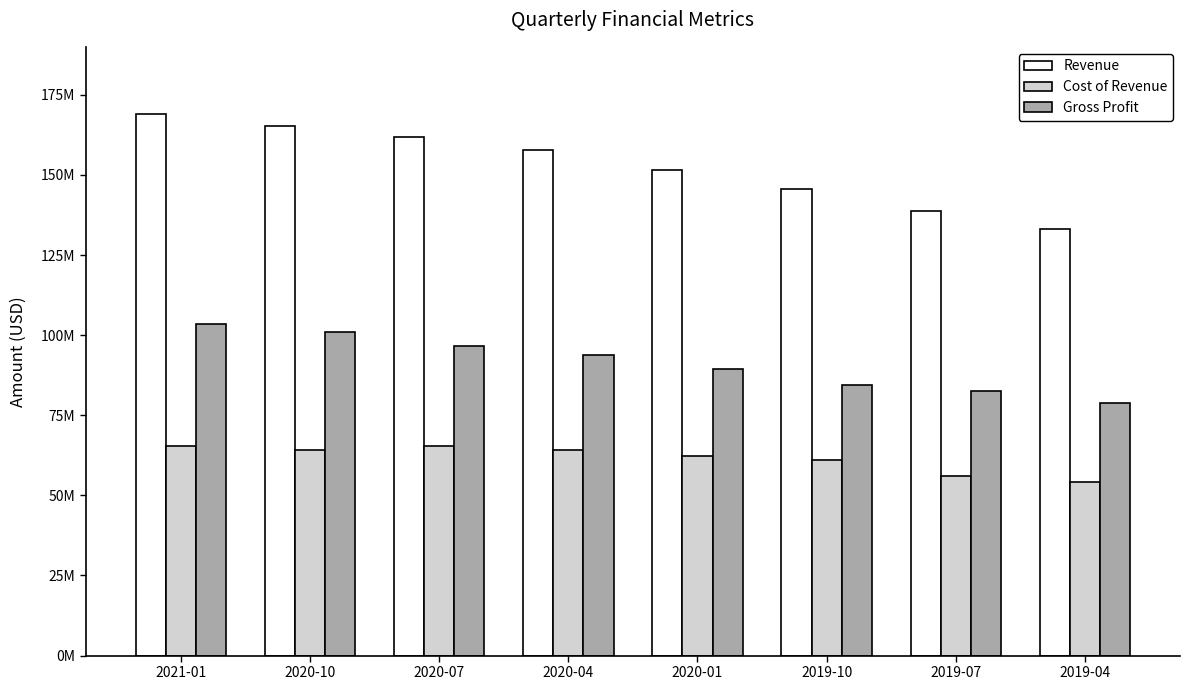

Does the chart contain stacked bars?

No